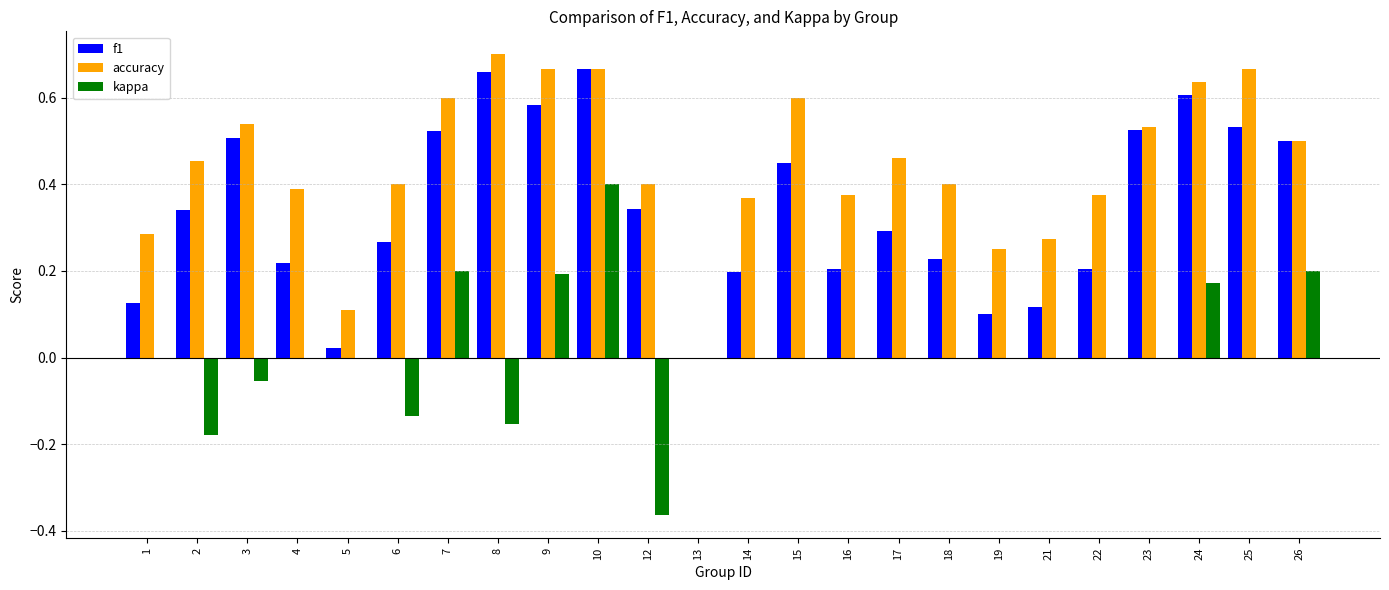

At which category is the sum across all series the highest?

10